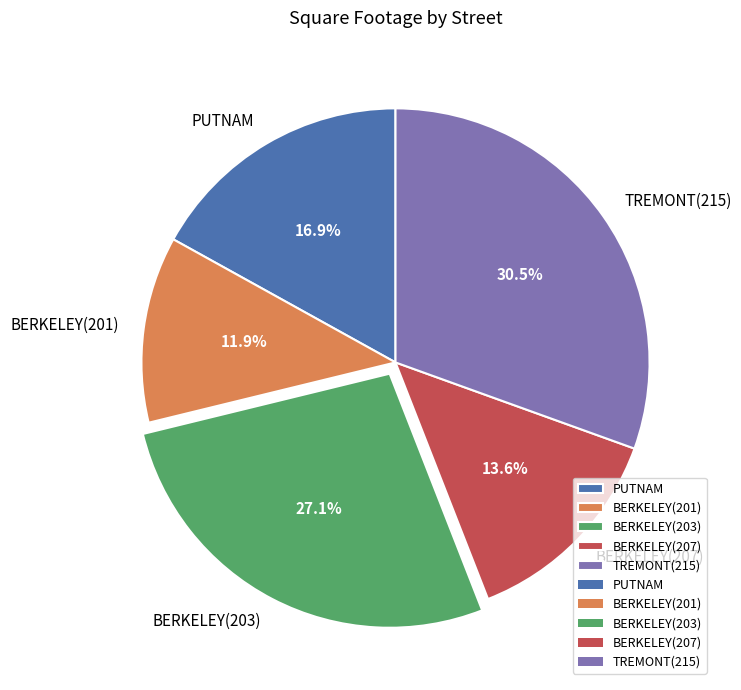

What is the smallest slice in the pie chart?

BERKELEY(201)